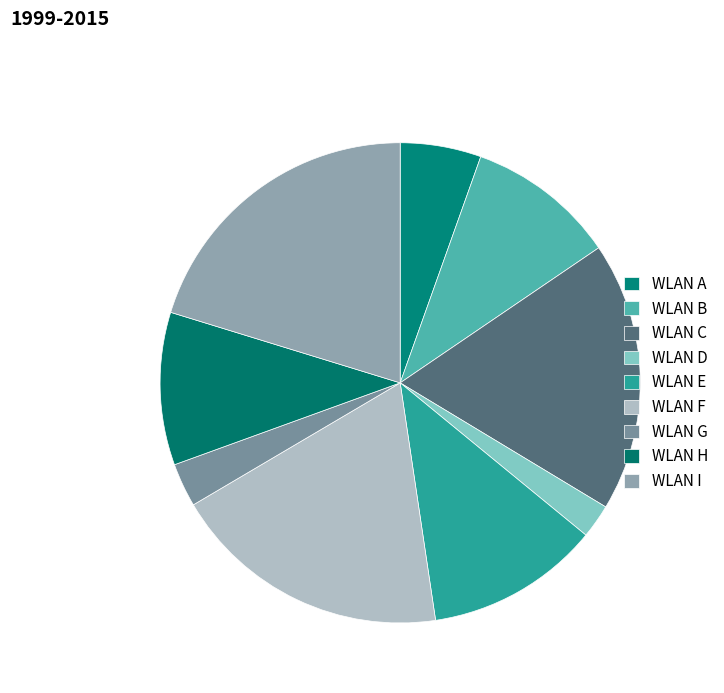

Is there a majority slice in this chart?

No